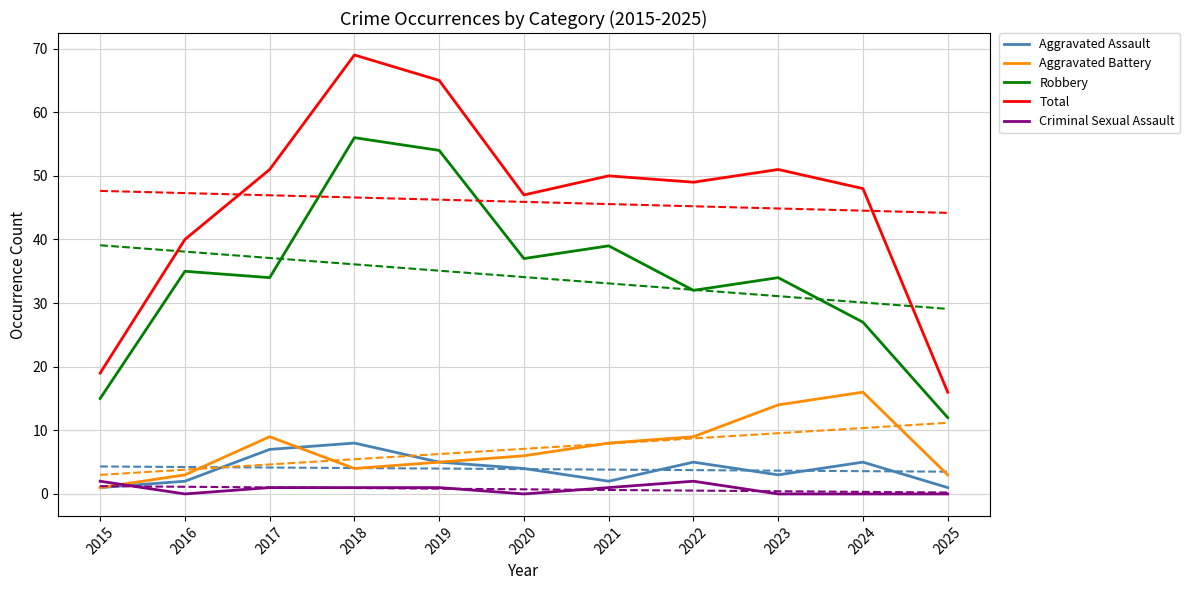

Is the value of Total at 2025 greater than the value of Aggravated Battery at 2018?

Yes